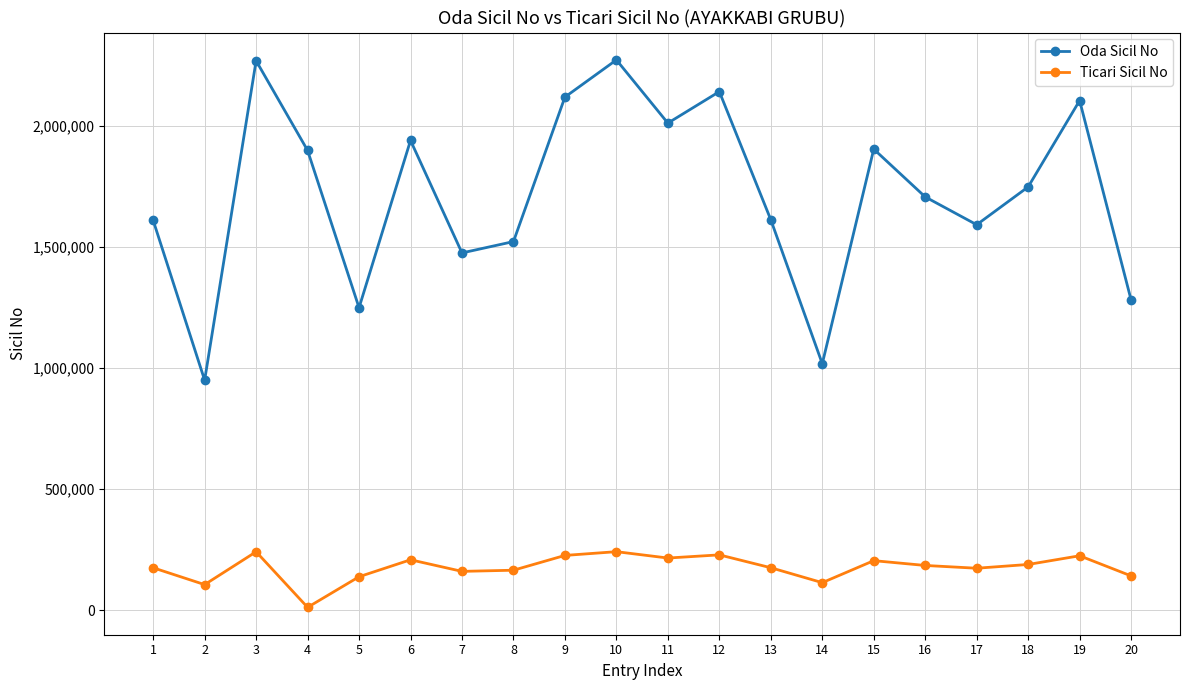

Between 13 and 15, which series saw the biggest shift?

Oda Sicil No